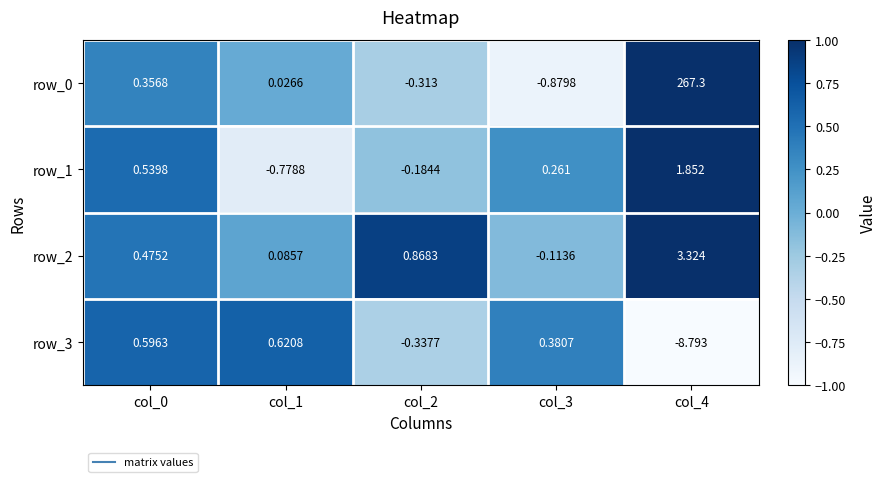

True or false: row_3 has a value of -0.3 at col_2.

True